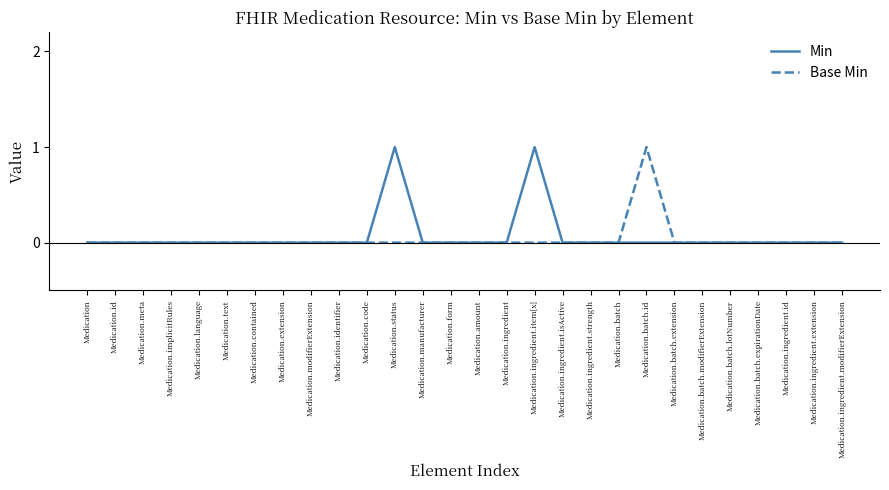

Reading left to right, what are all the values shown in this chart?

Min: Medication=0	Medication.id=0	Medication.meta=0	Medication.implicitRules=0	Medication.language=0	Medication.text=0	Medication.contained=0	Medication.extension=0	Medication.modifierExtension=0	Medication.identifier=0	Medication.code=0	Medication.status=1	Medication.manufacturer=0	Medication.form=0	Medication.amount=0	Medication.ingredient=0	Medication.ingredient.item[x]=1	Medication.ingredient.isActive=0	Medication.ingredient.strength=0	Medication.batch=0	Medication.batch.id=0	Medication.batch.extension=0	Medication.batch.modifierExtension=0	Medication.batch.lotNumber=0	Medication.batch.expirationDate=0	Medication.ingredient.id=0	Medication.ingredient.extension=0	Medication.ingredient.modifierExtension=0
Base Min: Medication=0	Medication.id=0	Medication.meta=0	Medication.implicitRules=0	Medication.language=0	Medication.text=0	Medication.contained=0	Medication.extension=0	Medication.modifierExtension=0	Medication.identifier=0	Medication.code=0	Medication.status=0	Medication.manufacturer=0	Medication.form=0	Medication.amount=0	Medication.ingredient=0	Medication.ingredient.item[x]=0	Medication.ingredient.isActive=0	Medication.ingredient.strength=0	Medication.batch=0	Medication.batch.id=1	Medication.batch.extension=0	Medication.batch.modifierExtension=0	Medication.batch.lotNumber=0	Medication.batch.expirationDate=0	Medication.ingredient.id=0	Medication.ingredient.extension=0	Medication.ingredient.modifierExtension=0